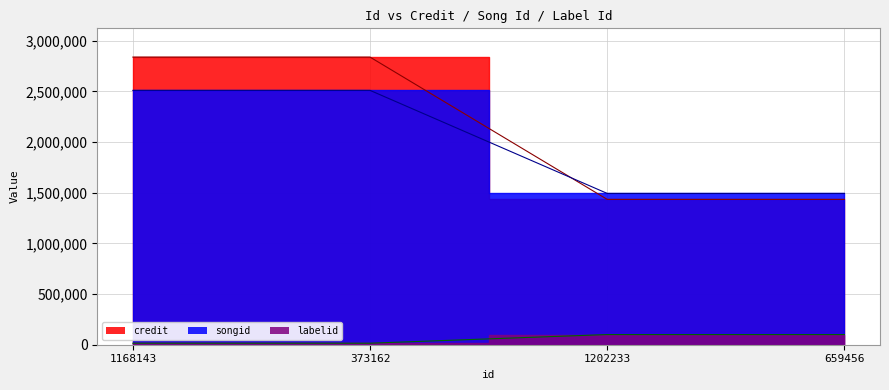

True or false: credit and labelid intersect in this chart.

False